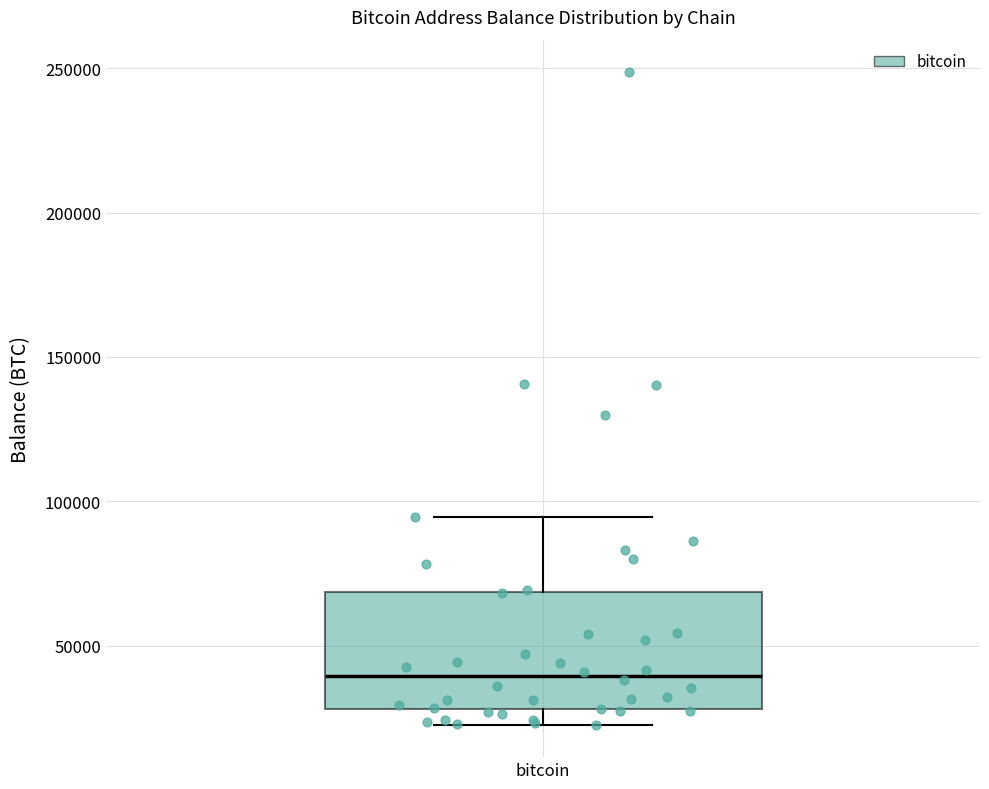

Where is the upper edge of the box for bitcoin on the y-axis? The values are not printed on the chart, so give them approximately, as read against the axis.

70000